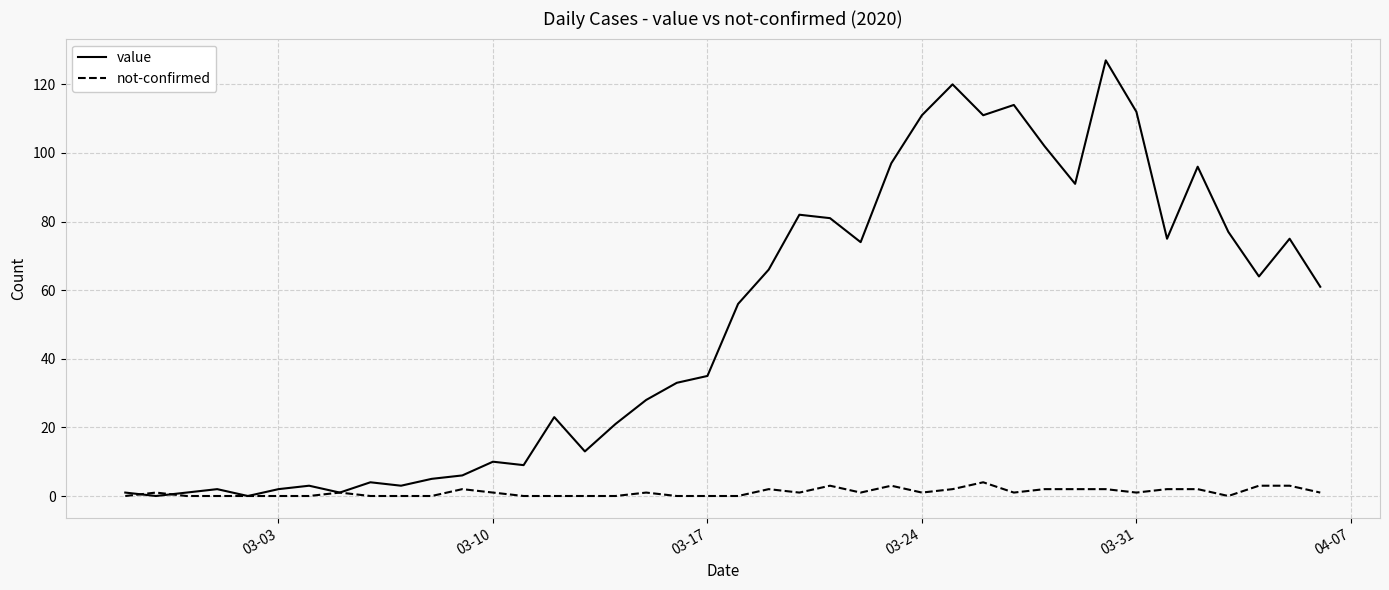

What is the average value of the value series?

50